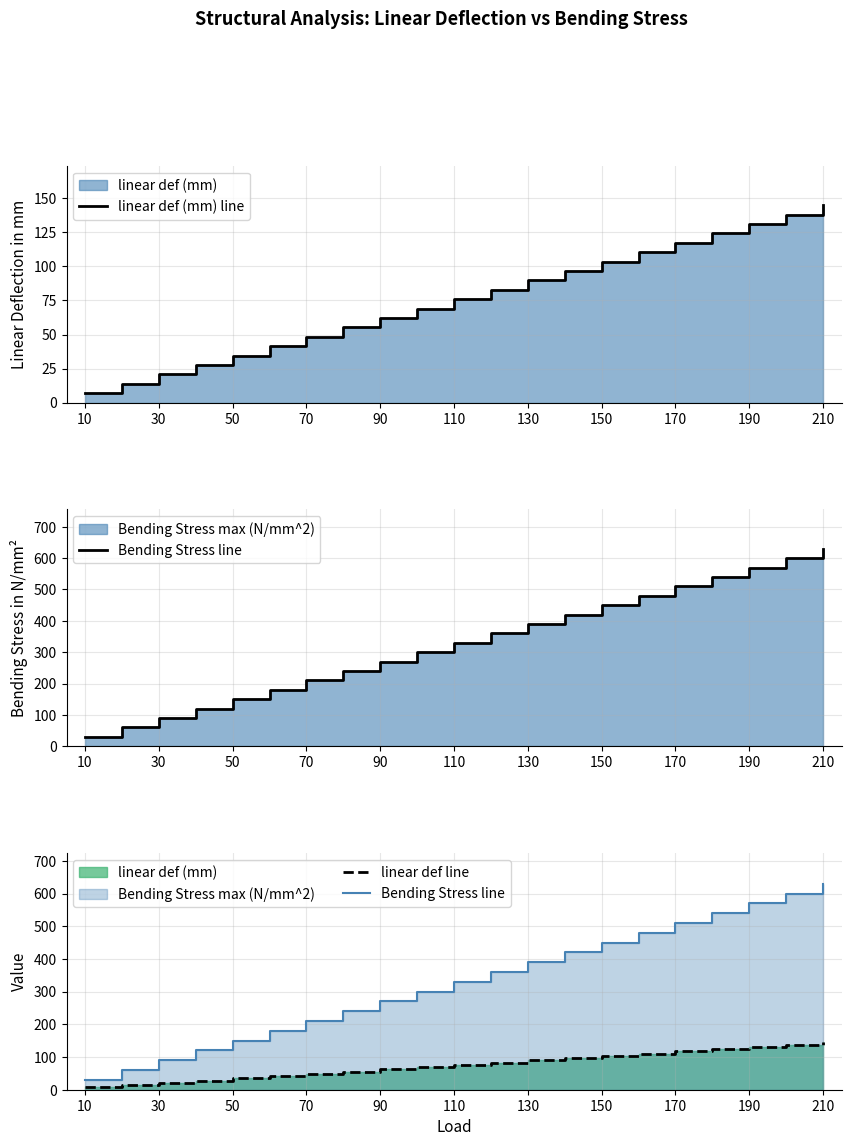

Which series has the largest range (max minus min)?

Bending Stress line